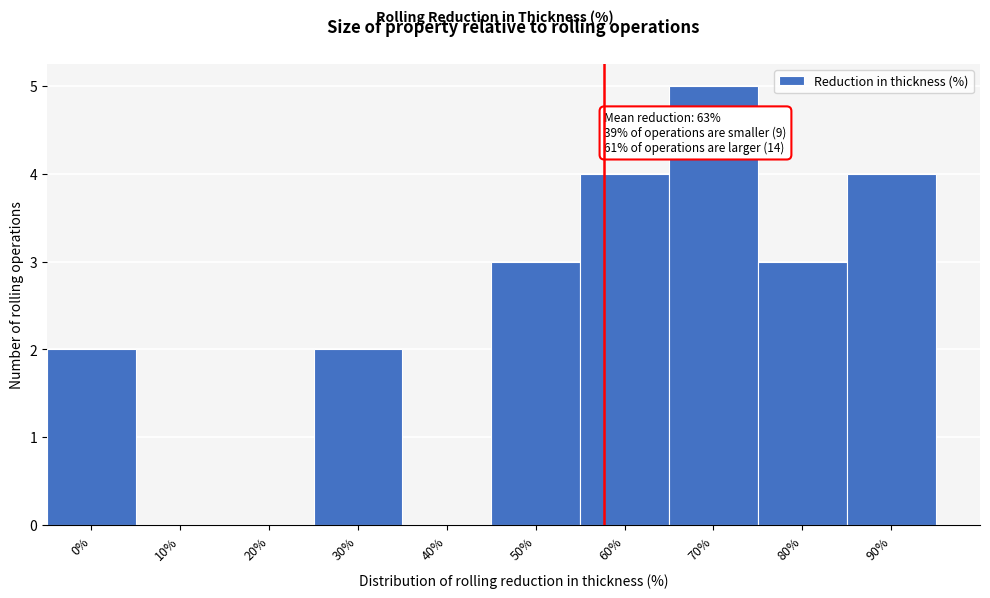

Reading right to left, transcribe all the data shown in this chart.

90%=4	80%=3	70%=5	60%=4	50%=3	40%=0	30%=2	20%=0	10%=0	0%=2